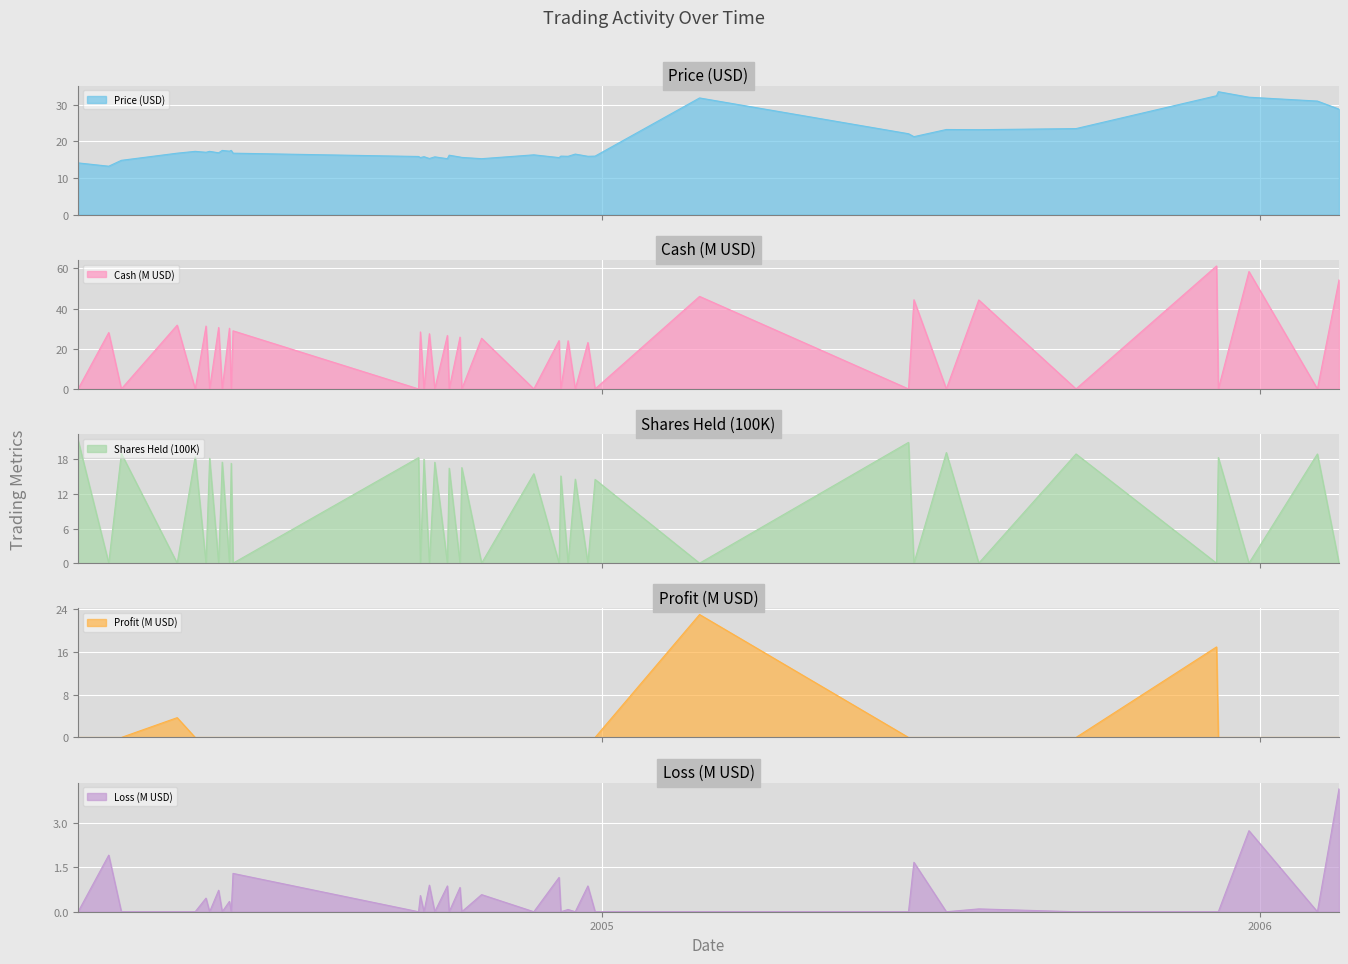

What is the lowest value of the Price (USD) series?

13.2